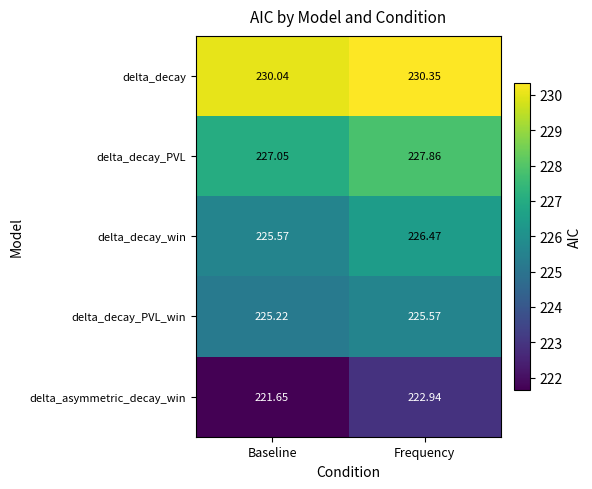

Where is delta_asymmetric_decay_win nearest to the value 222?

Baseline